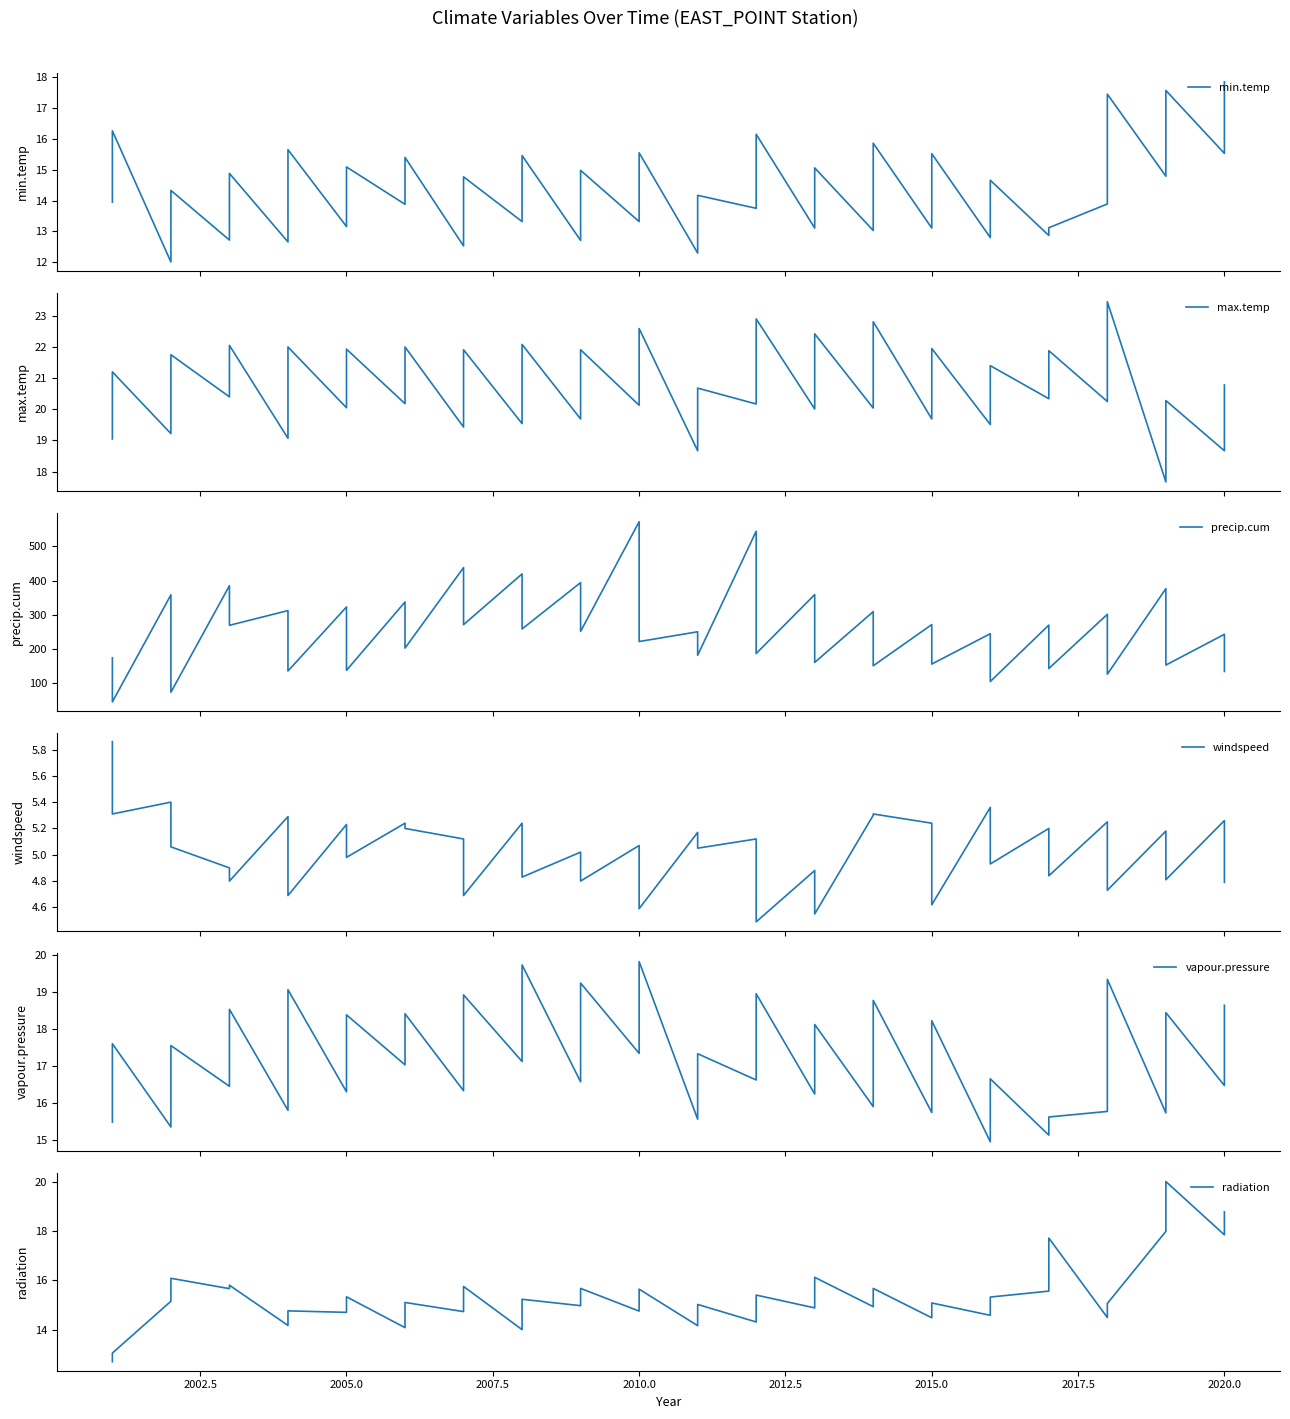

How many lines are shown in the chart?

6